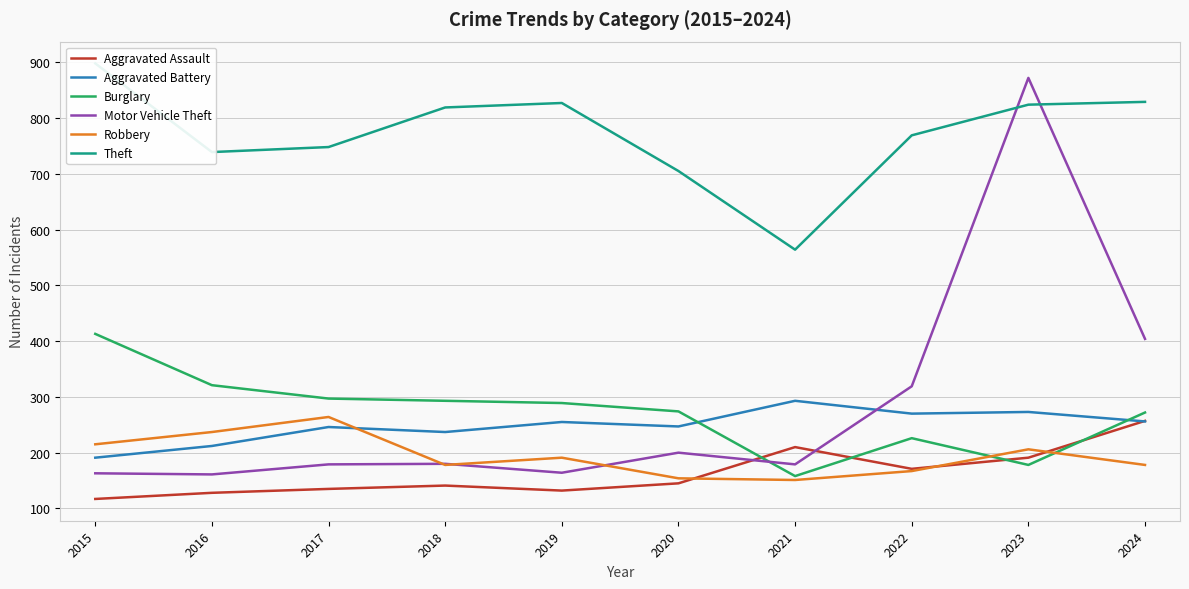

Does the chart display data point markers on the line(s)?

No